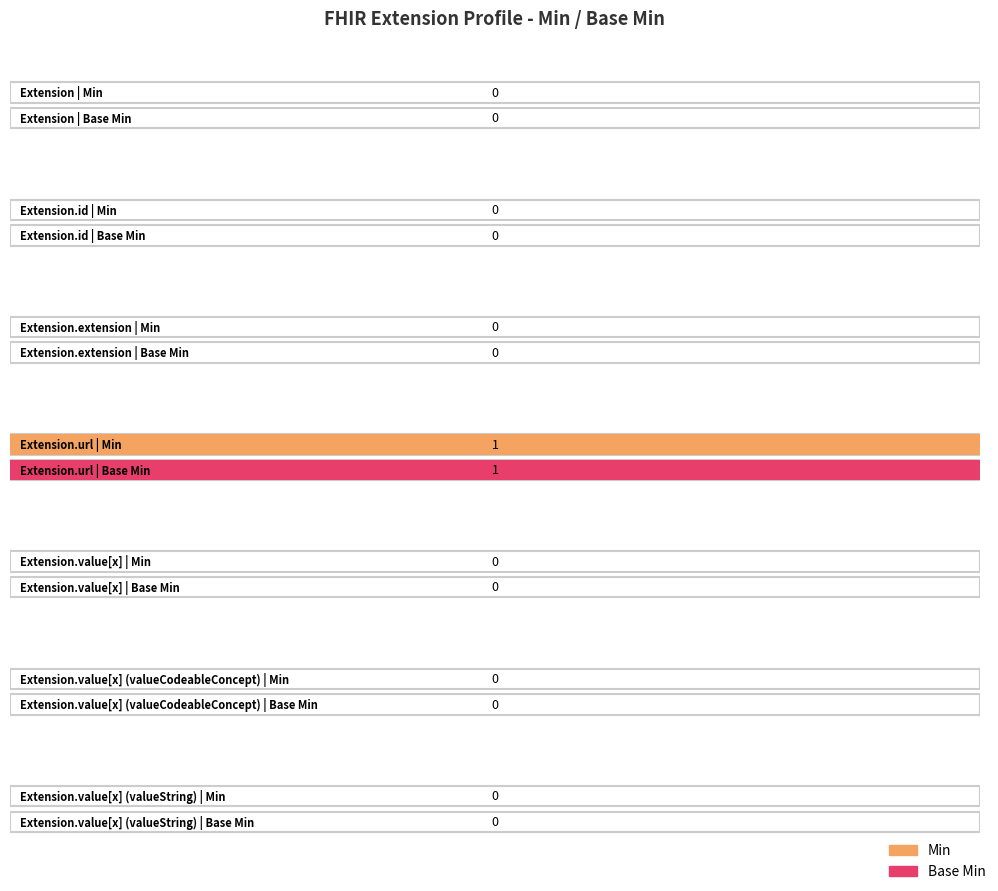

True or false: Min has a value of 0 at Extension.id.

False